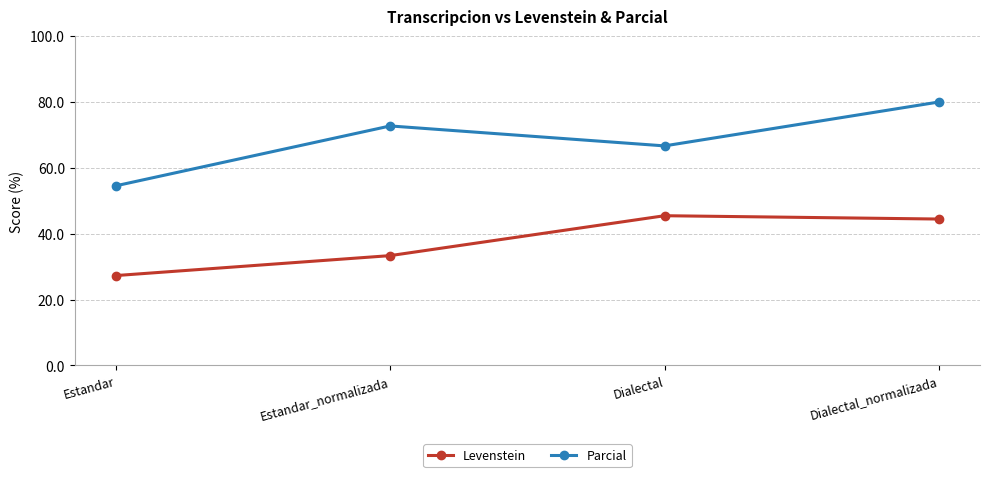

True or false: Parcial has a value of 24.7 at Estandar_normalizada.

False